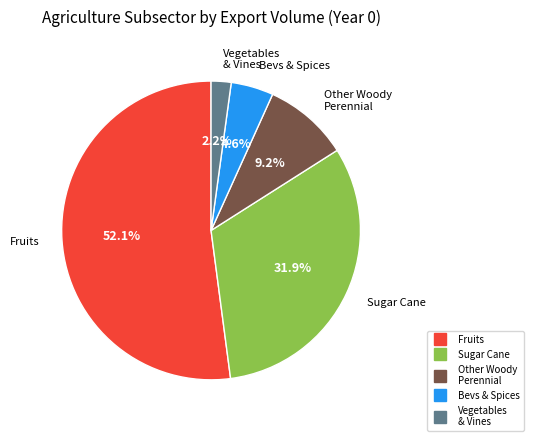

Does any single category account for the majority?

Yes